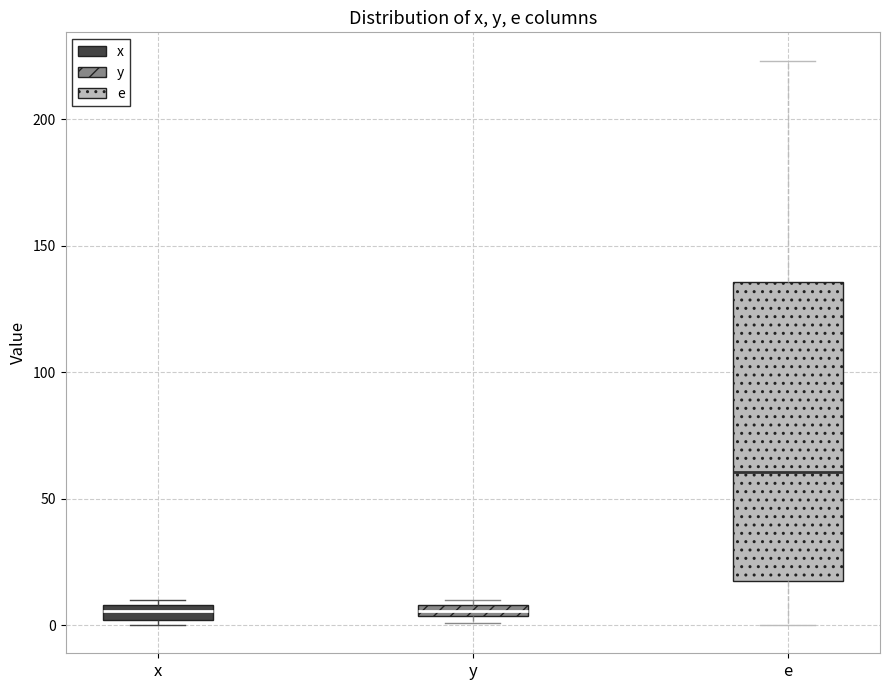

Which box is the tallest, from its lower edge to its upper edge?

e